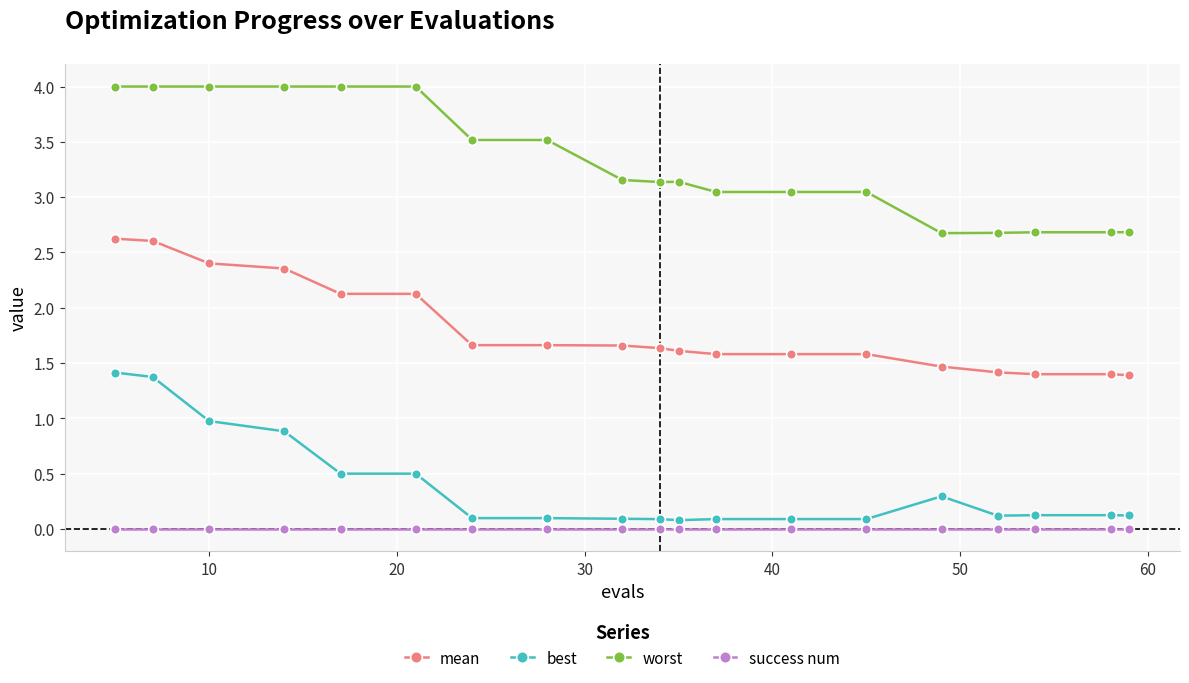

What is the value of the mean point at the 11th from the left?

1.6